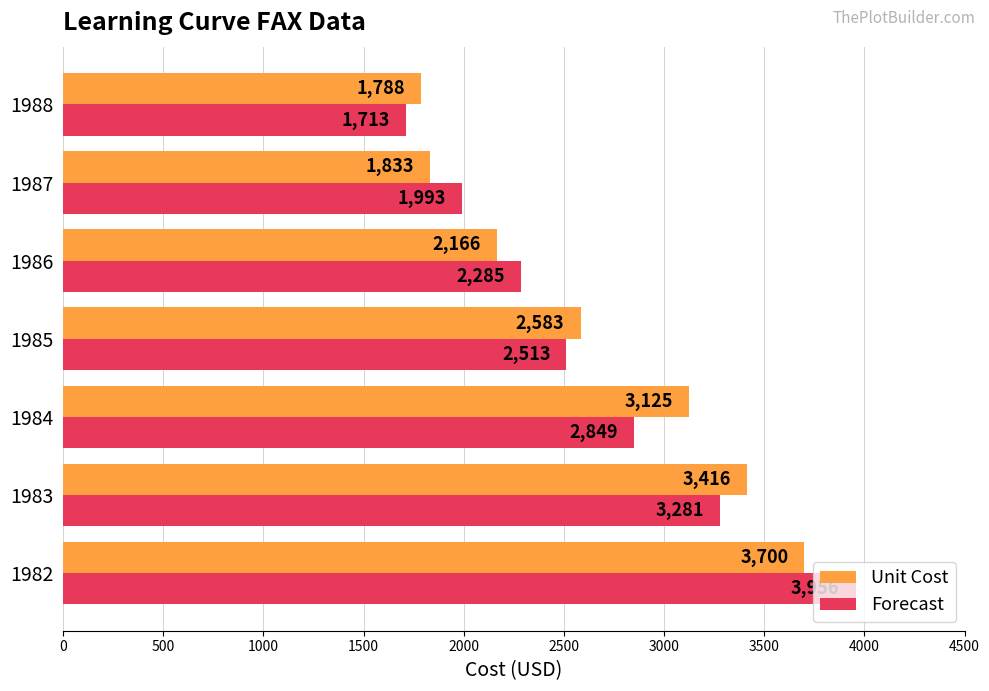

Rank the series by their maximum value, from lowest to highest.

Unit Cost, Forecast